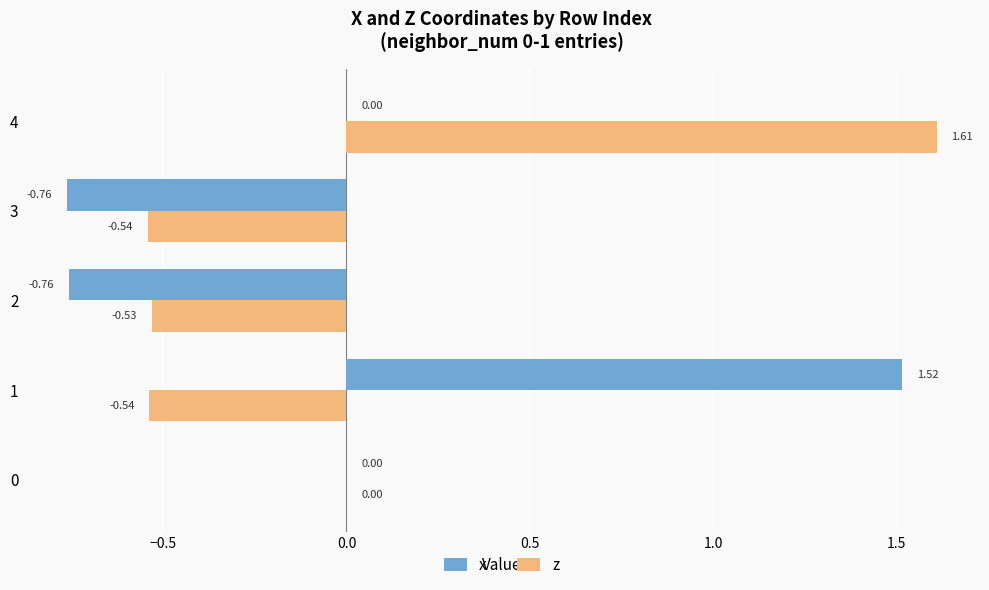

Between 0 and 1, which series saw the biggest shift?

x